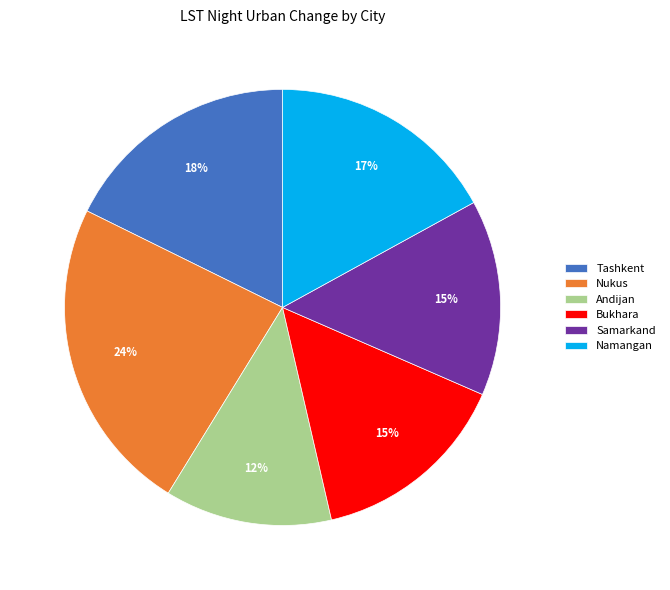

Count the number of slices in the pie.

6